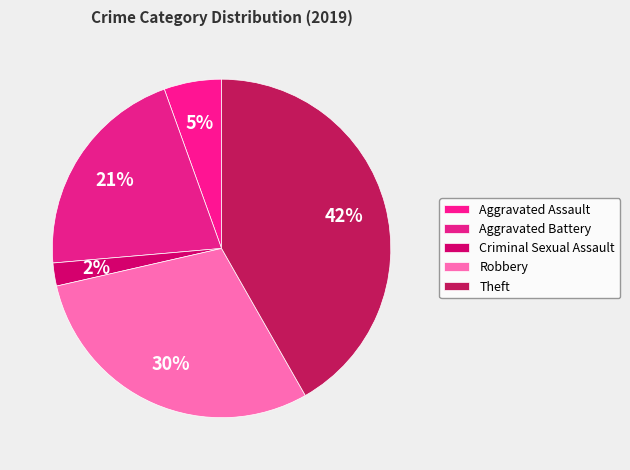

How many slices are in this pie chart?

5